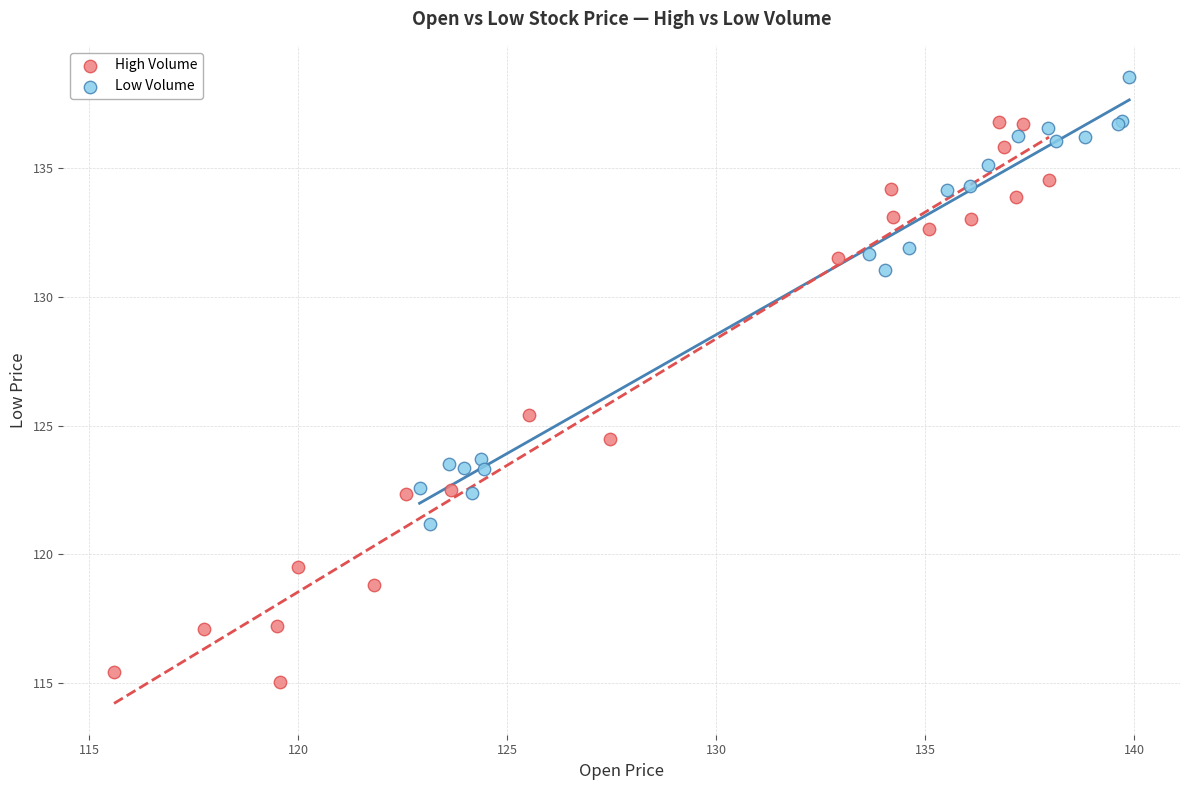

Which series has the widest spread of Y values?

High Volume